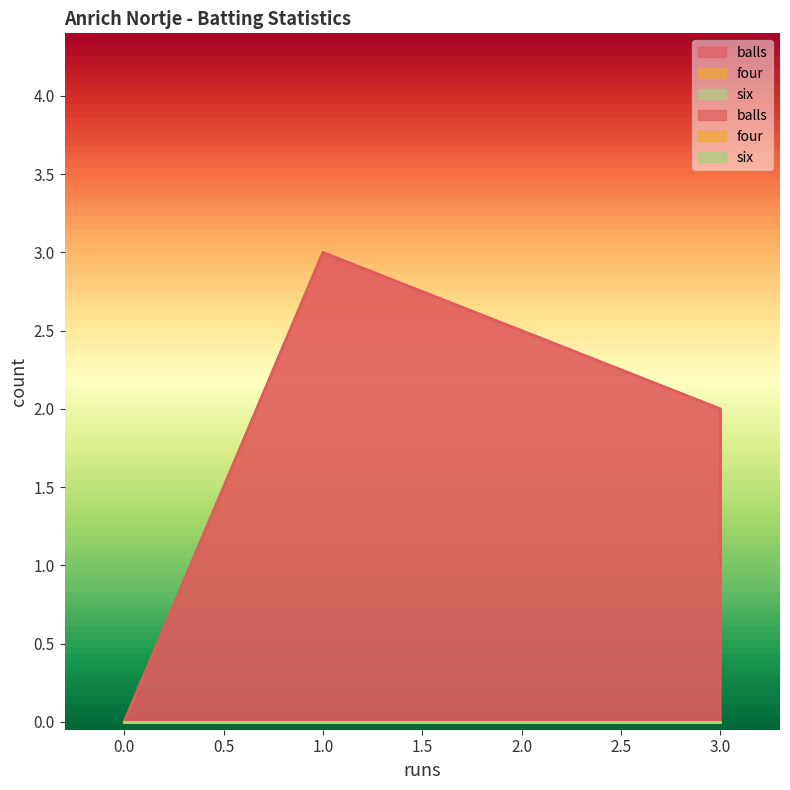

Which has a higher value, 0 or 3?

3